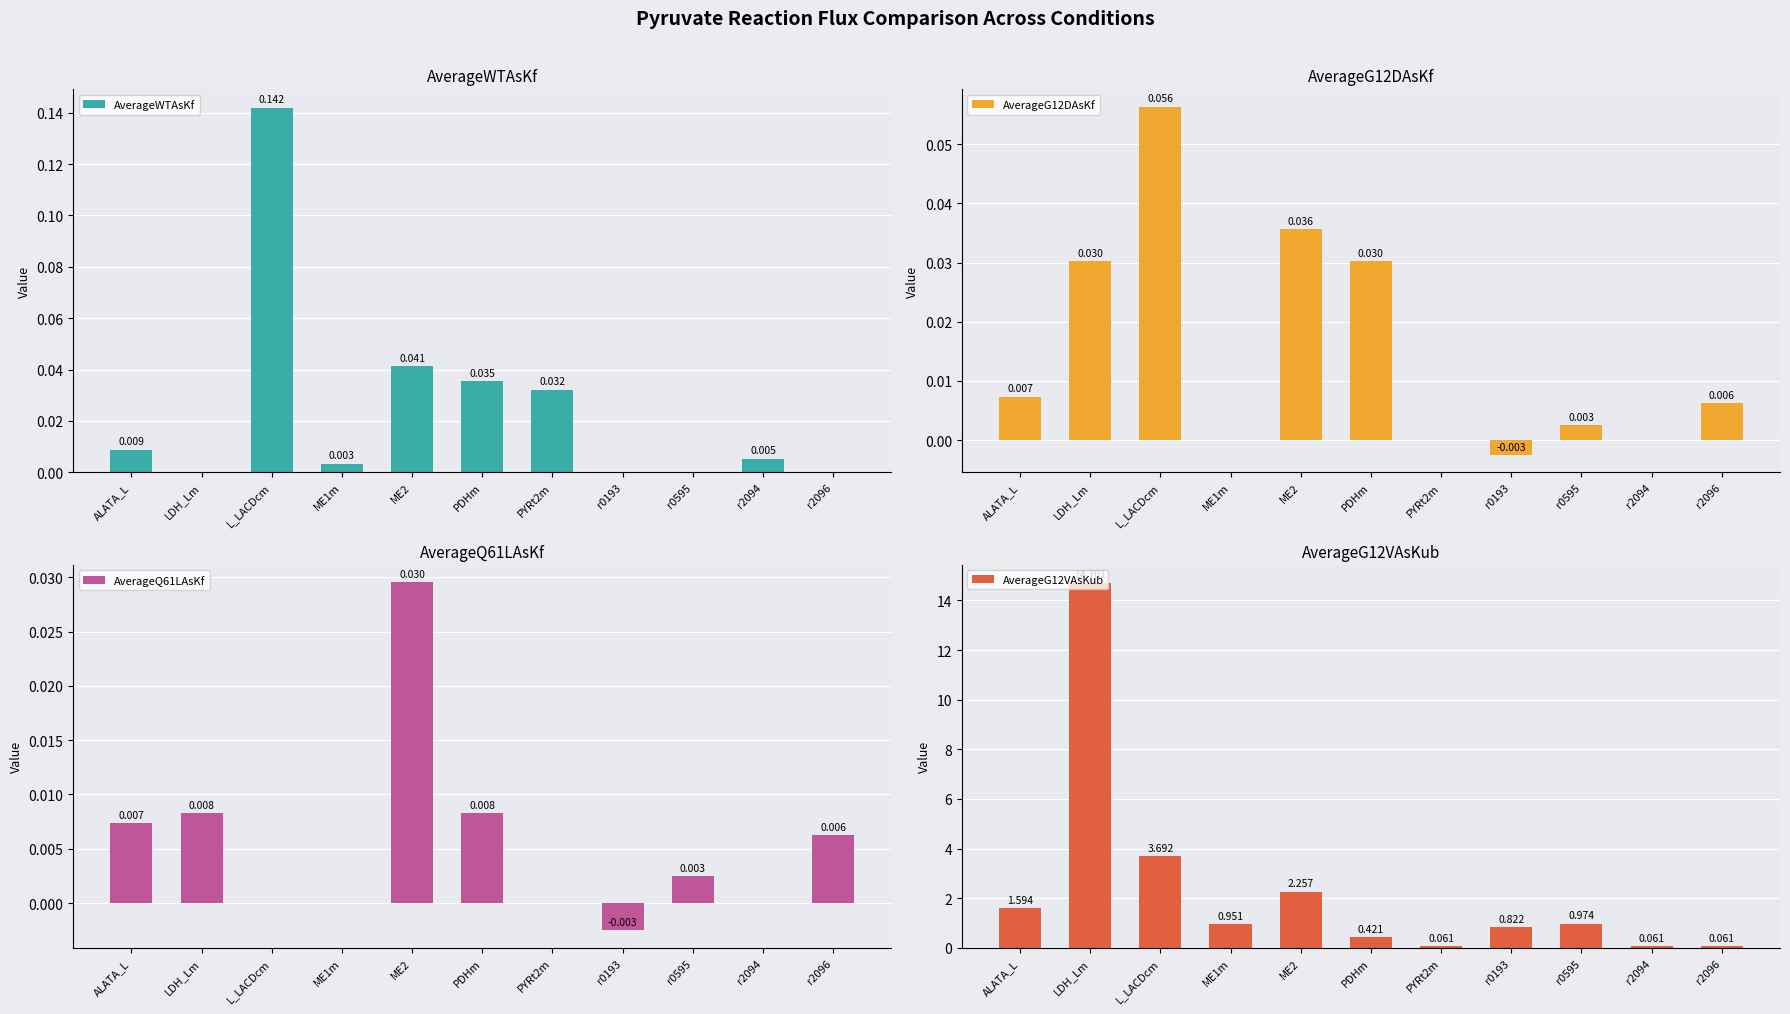

How many values in the AverageG12DAsKf series exceed 0?

7